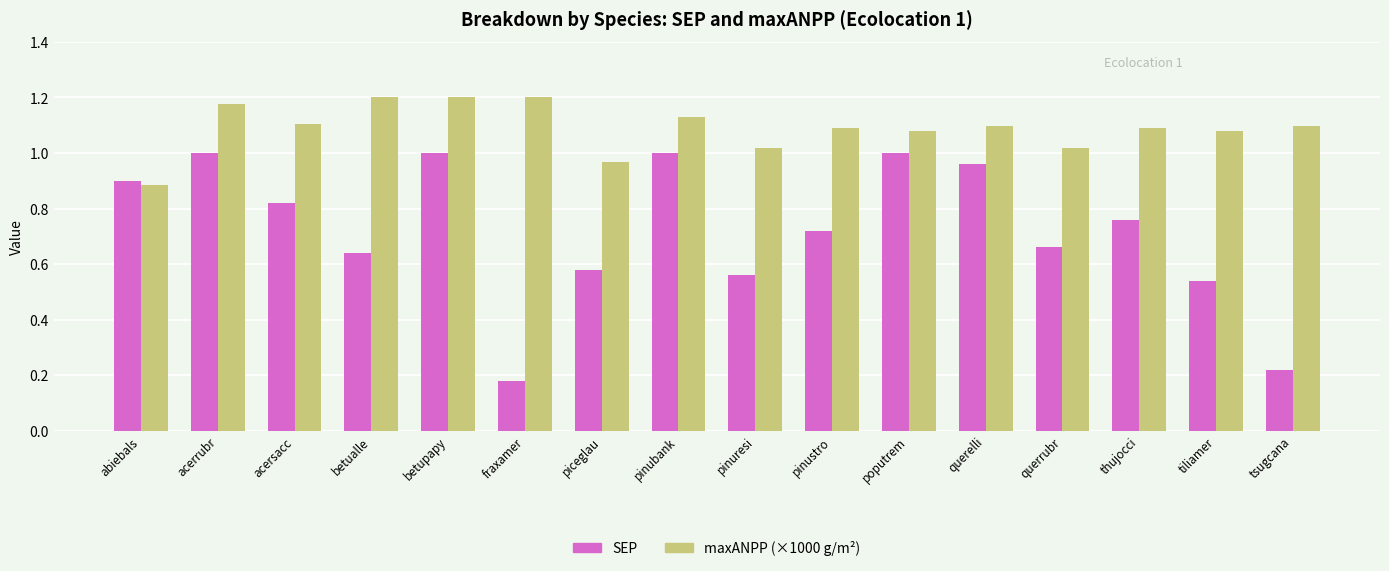

Where is SEP nearest to the value 0?

fraxamer